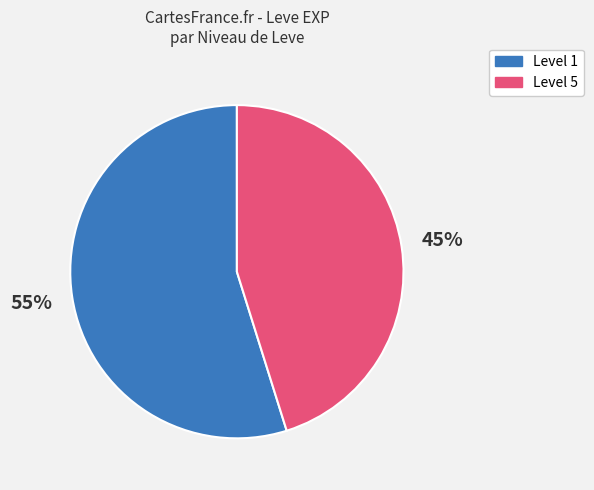

Is Level 5 the majority of the pie?

No